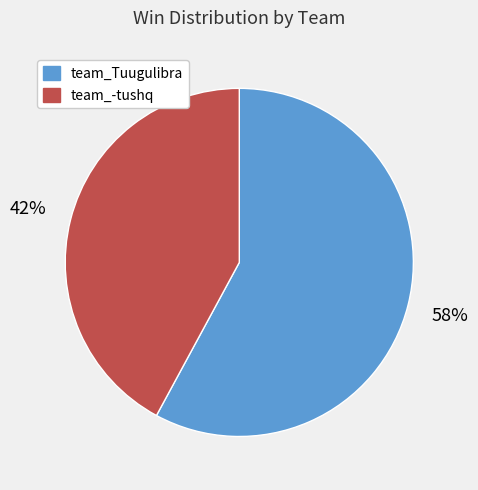

How many slices are in this pie chart?

2